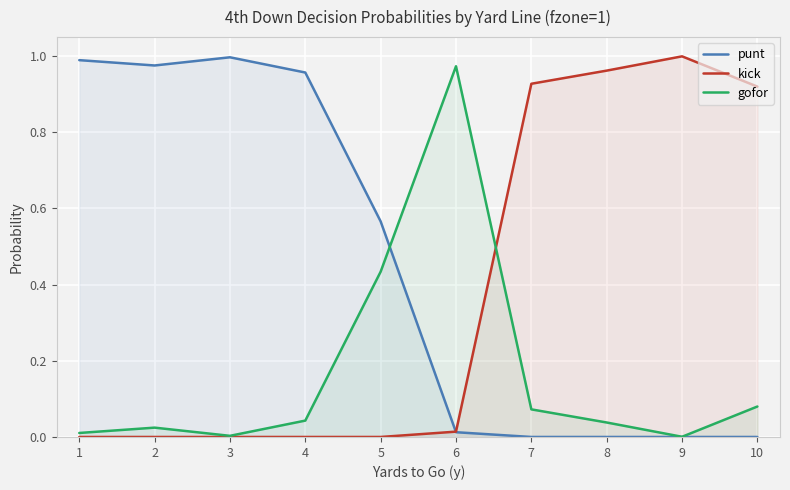

Is the value of kick at 5 greater than the value of punt at 7?

No